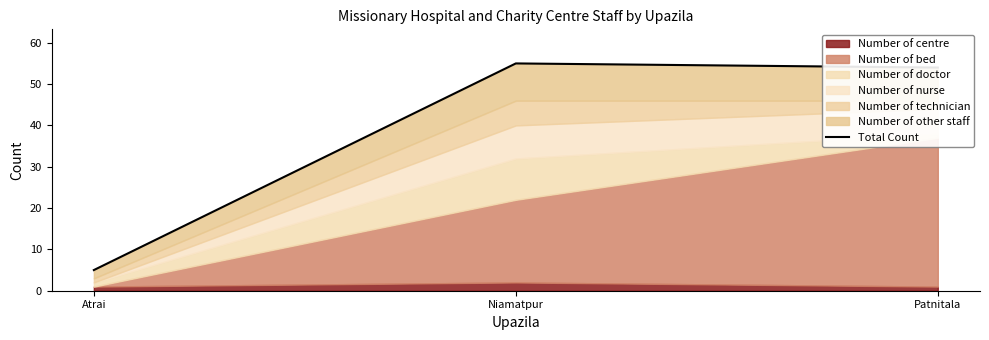

How many values exceed 54?

1